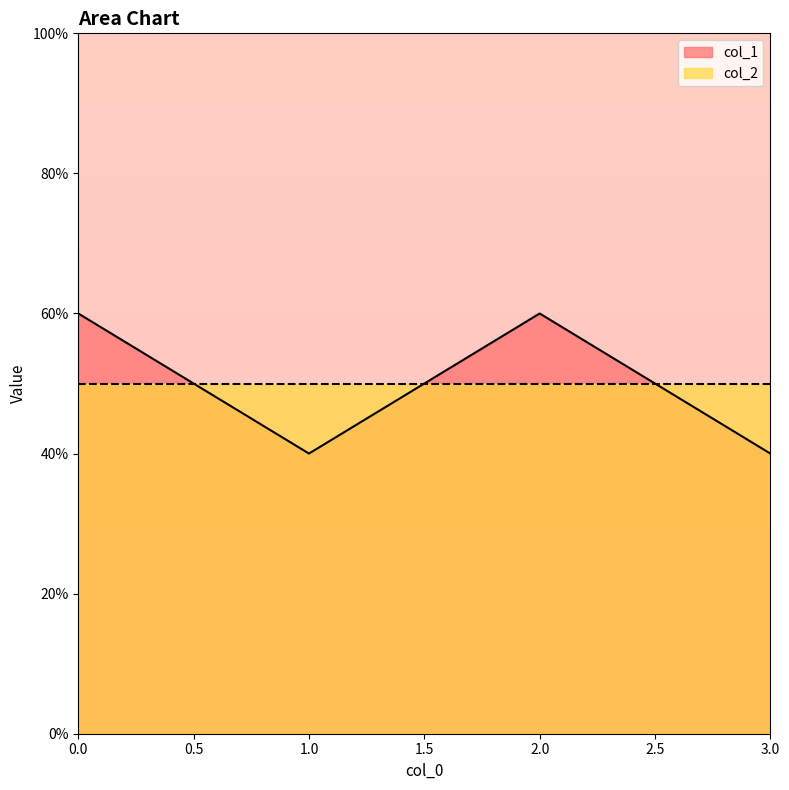

True or false: there are more than 1 points higher than both neighbors.

False